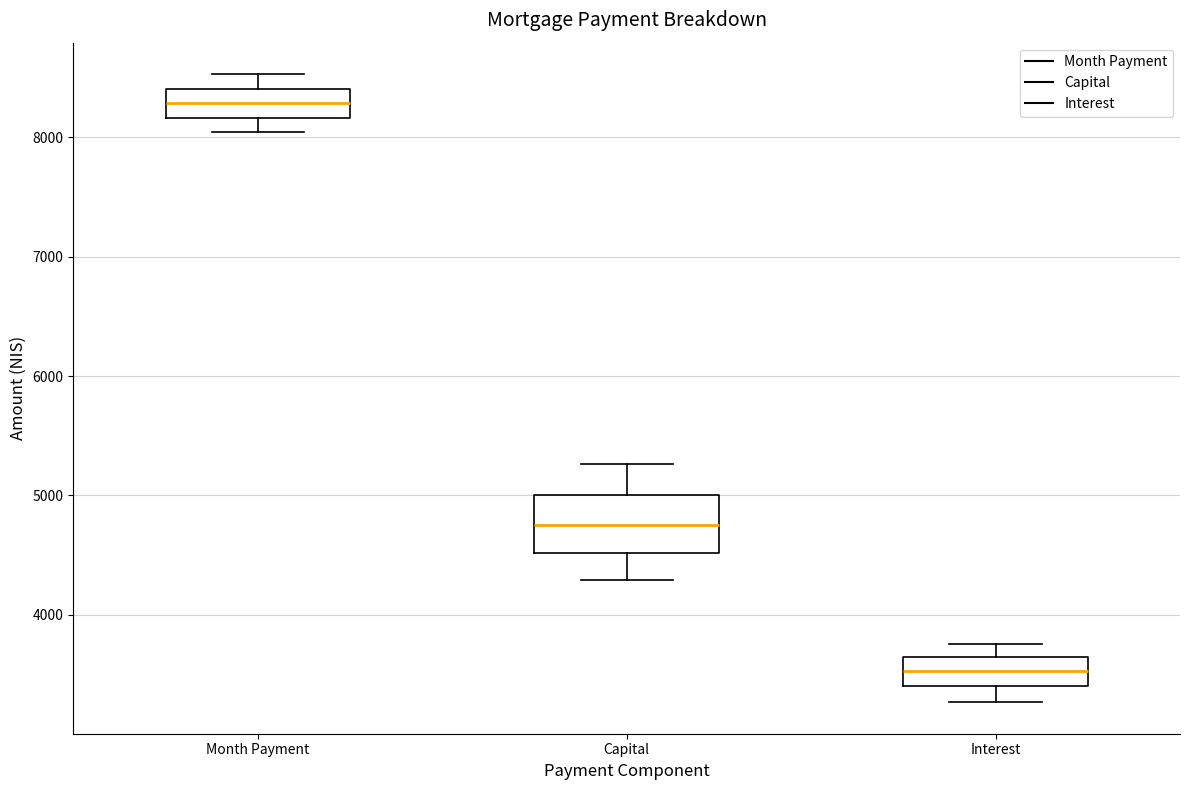

Reading left to right, read every box against the y-axis: the position of its median line, the range the box covers, and the ends of its whiskers. The values are not printed on the chart, so give them approximately, as read against the axis.

Month Payment: median 8300, box 8200 to 8400, whiskers 8000 to 8500
Capital: median 4800, box 4500 to 5000, whiskers 4300 to 5300
Interest: median 3500, box 3400 to 3600, whiskers 3300 to 3800